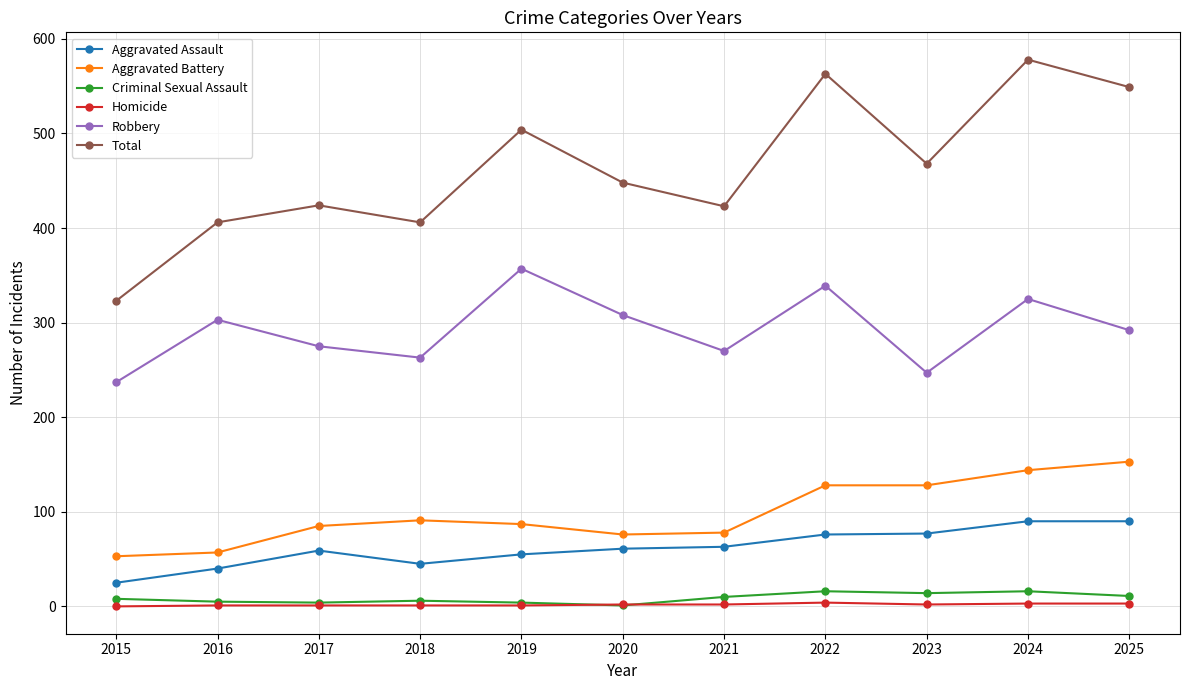

Rank the series at 2022 from lowest to highest value.

Homicide, Criminal Sexual Assault, Aggravated Assault, Aggravated Battery, Robbery, Total